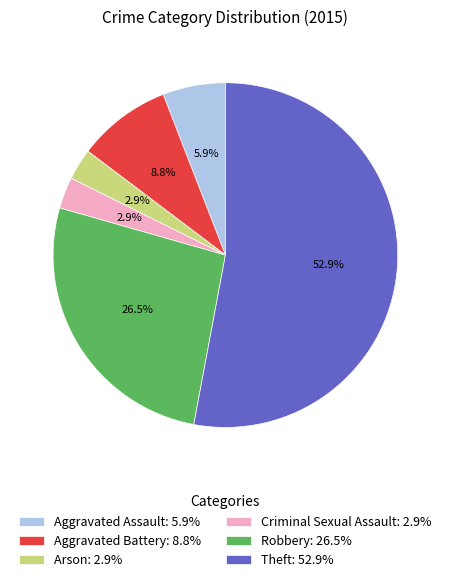

To the nearest percent, what percentage of the pie is Aggravated Assault?

6%